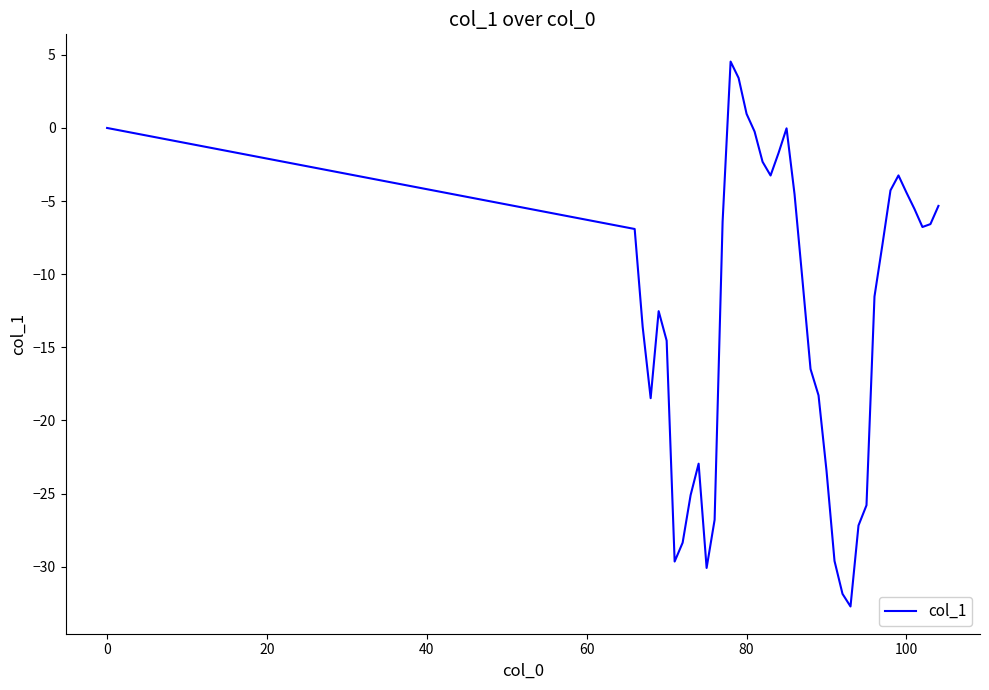

What is the greatest value displayed?

4.5